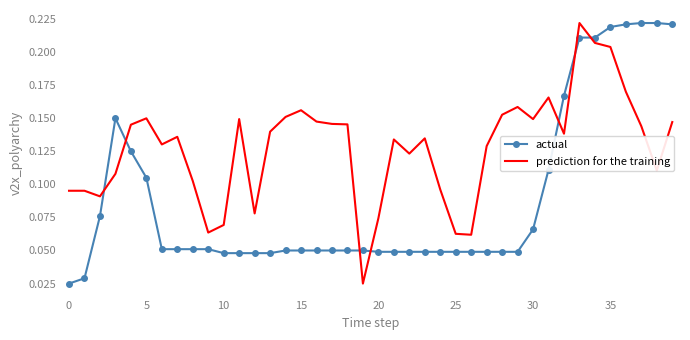

List the series in order of their overall mean, lowest first.

actual, prediction for the training